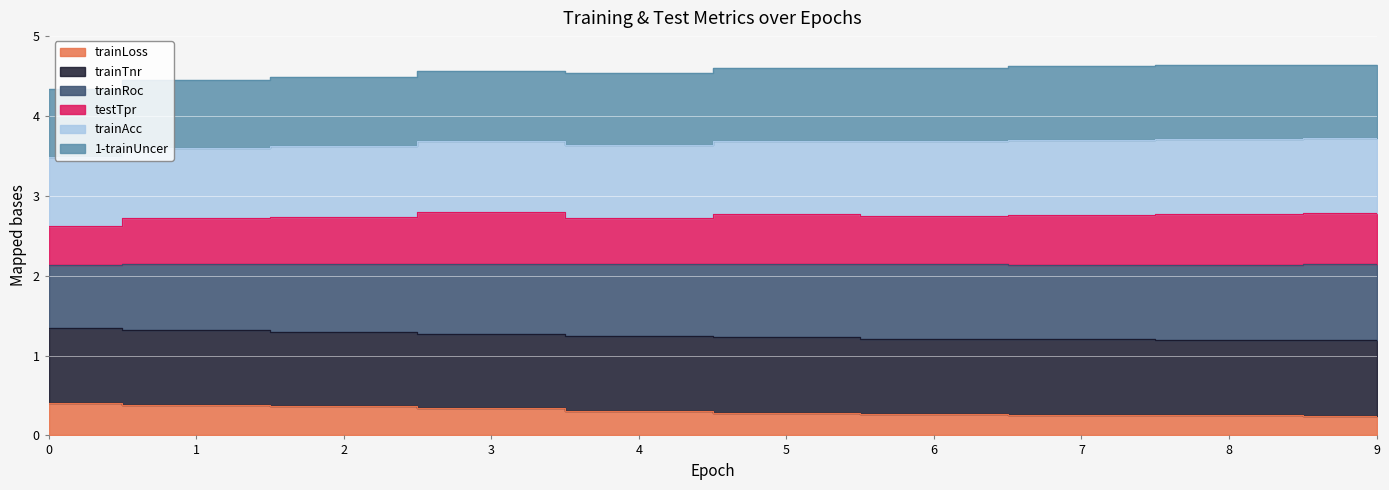

At which category does the chart reach its peak across all series?

3